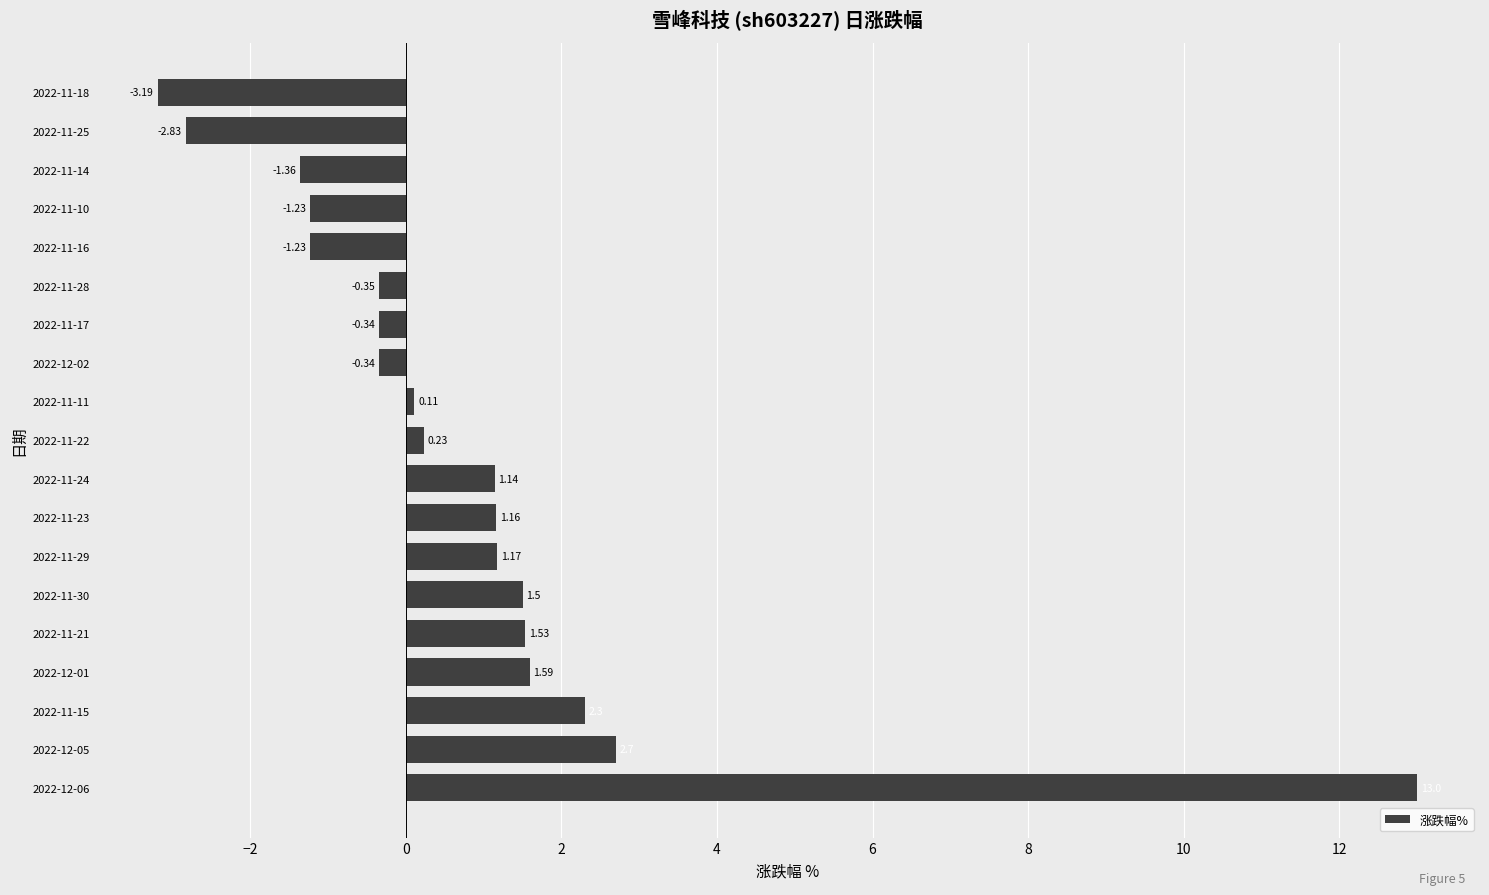

At which label is the value closest to 4?

2022-12-05